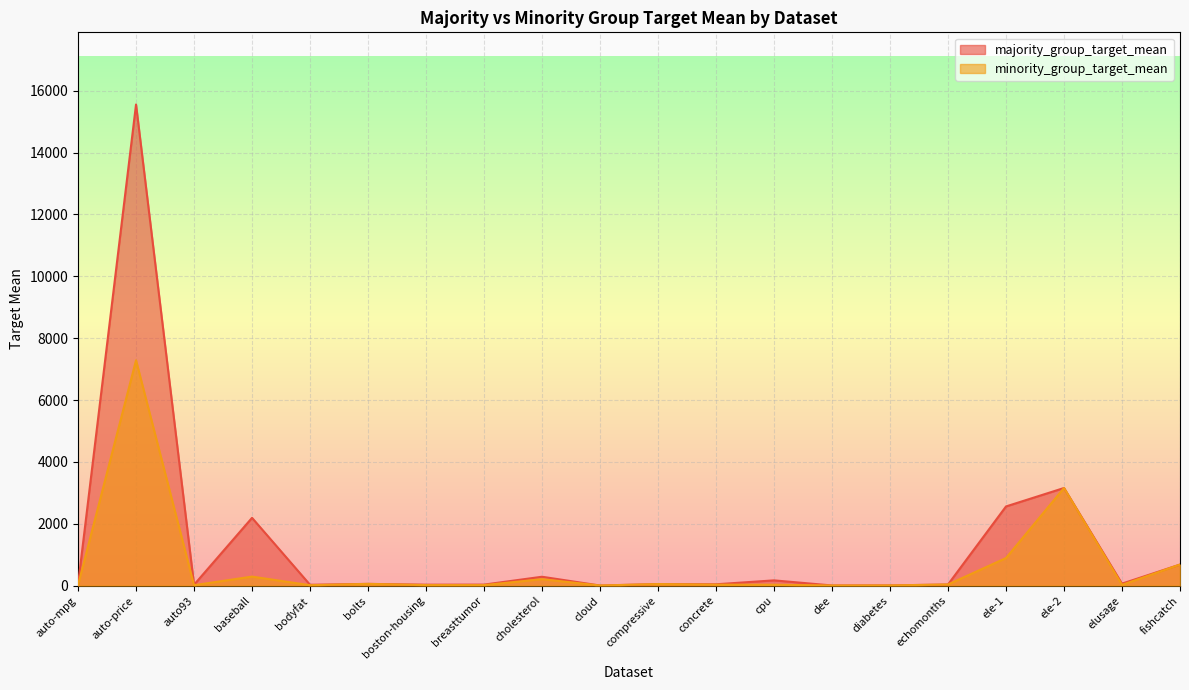

At which label is majority_group_target_mean closest to 7778?

ele-2